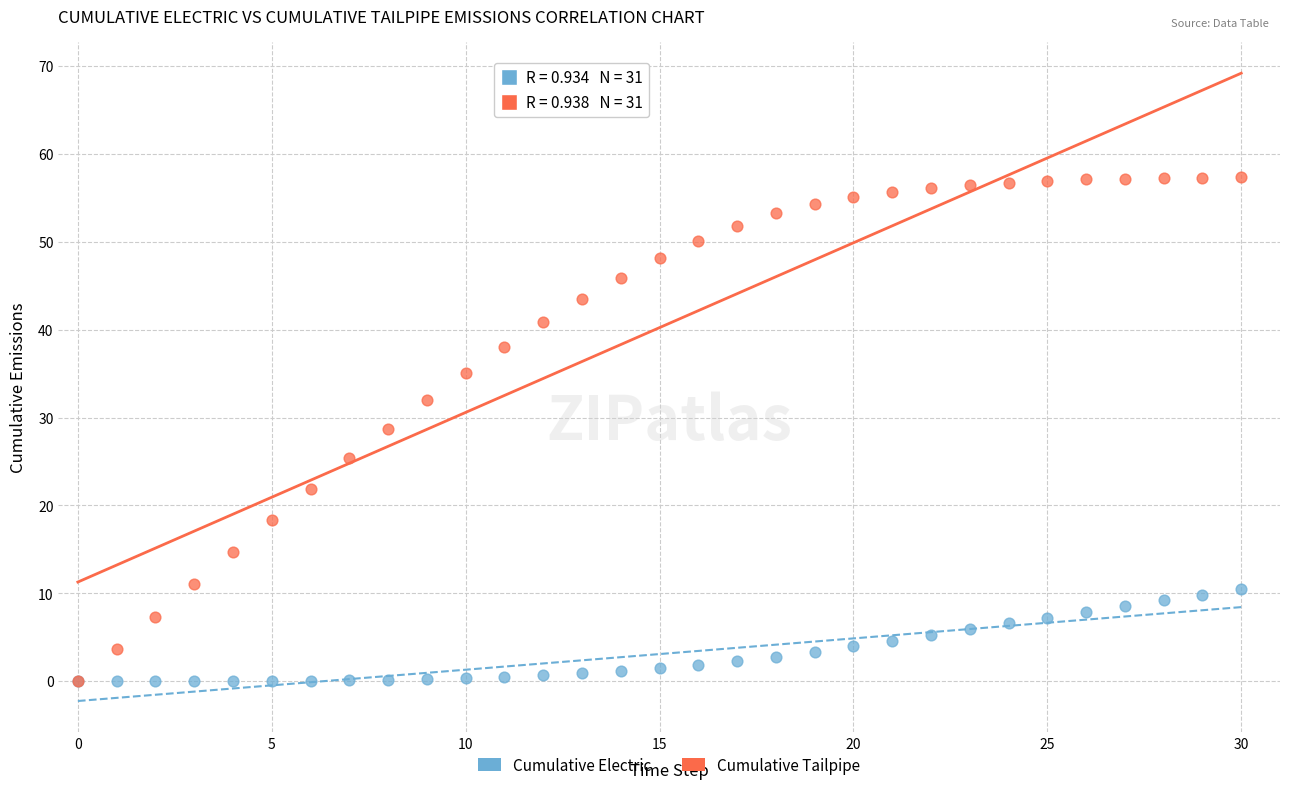

What are all the series names shown in the legend?

Cumulative Electric, Cumulative Tailpipe